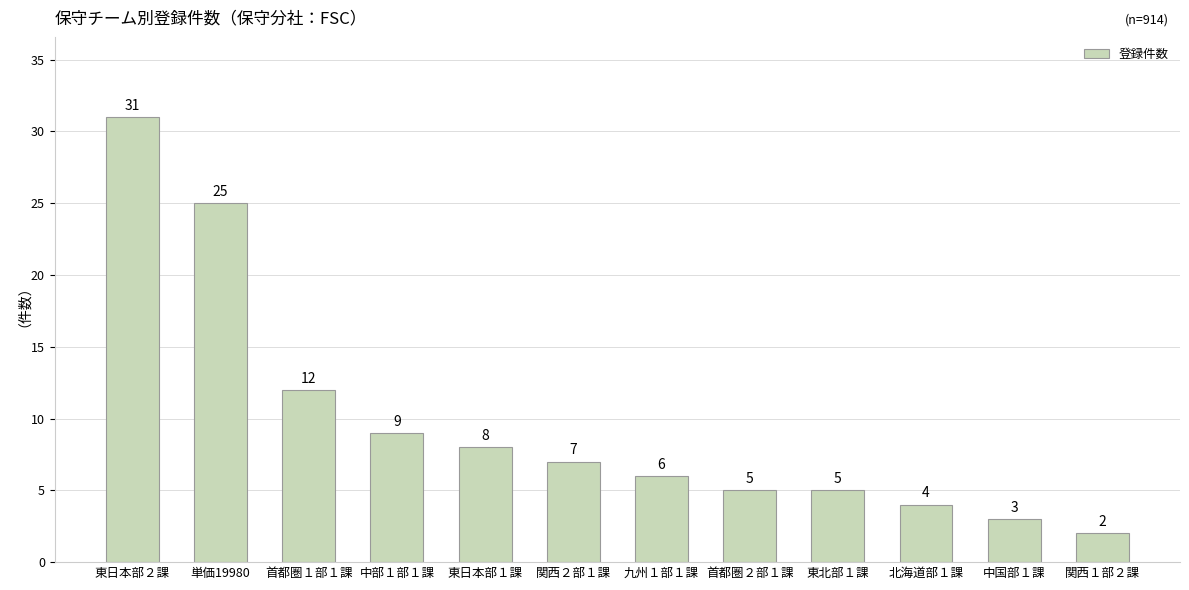

What is the change in value from 九州１部１課 to 関西１部２課?

-4